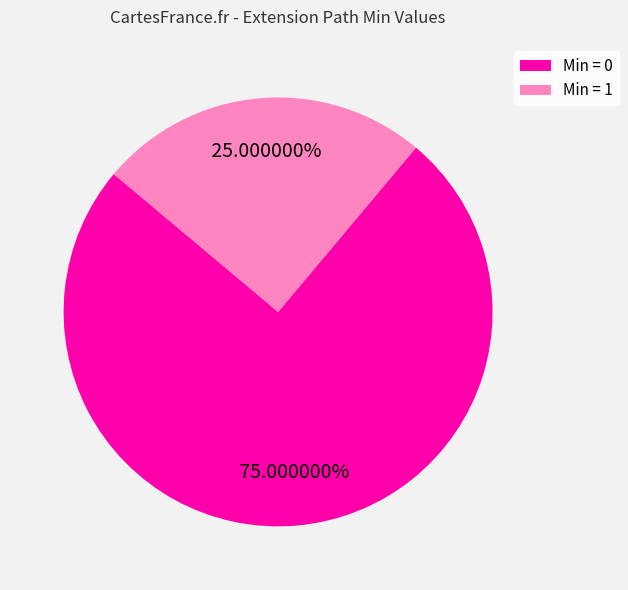

Is there any slice that represents more than half of the pie?

Yes